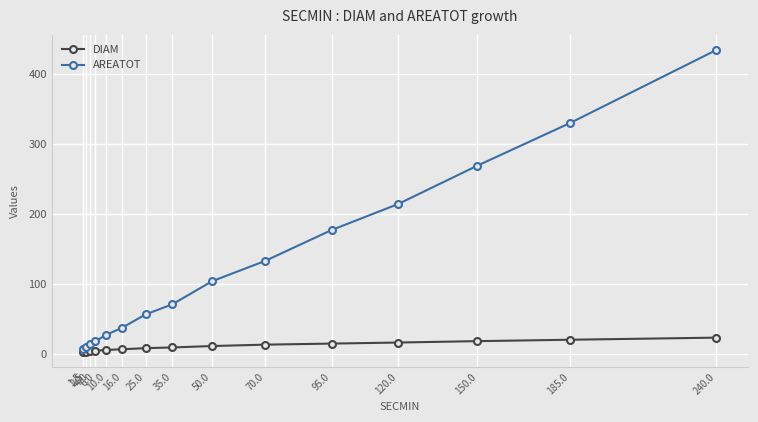

List the series in order of their peak value, lowest first.

DIAM, AREATOT